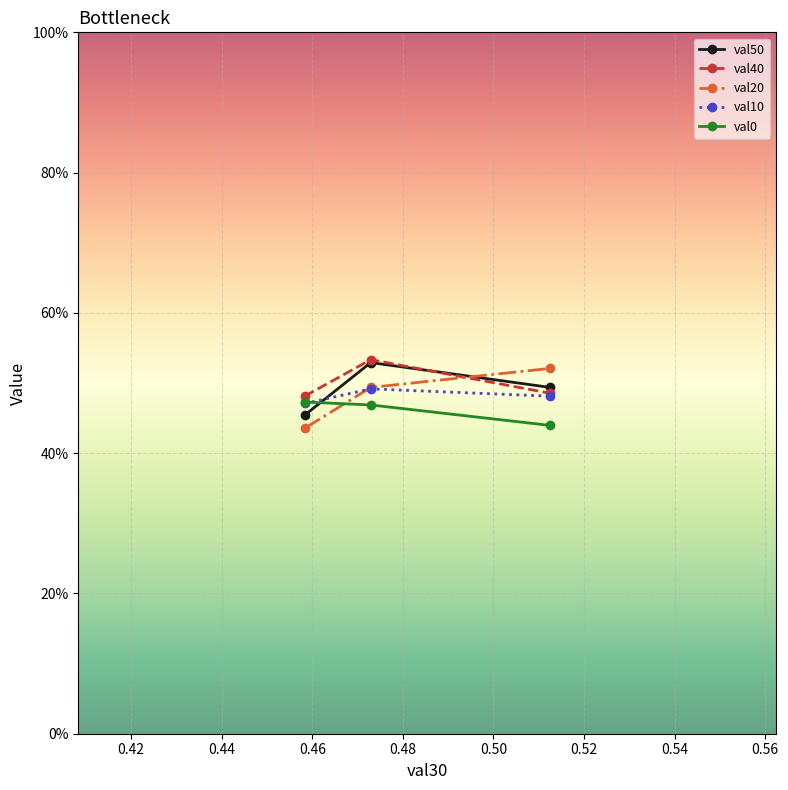

Does the chart have visible grid lines?

Yes